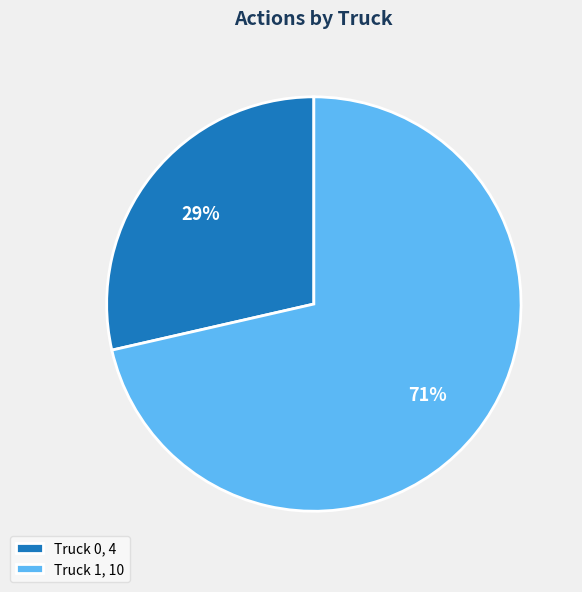

To the nearest percent, what percentage of the pie is Truck 0?

29%